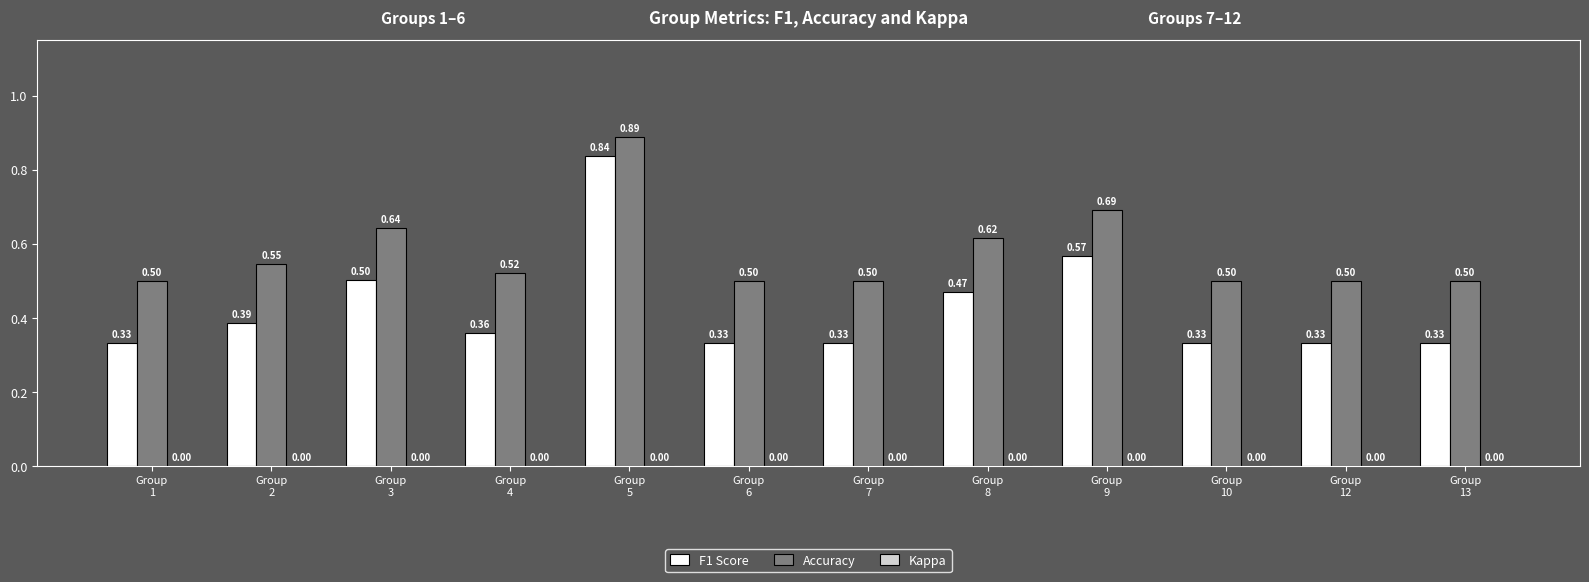

Is the value of Accuracy at Group
13 greater than the value of F1 Score at Group
1?

Yes